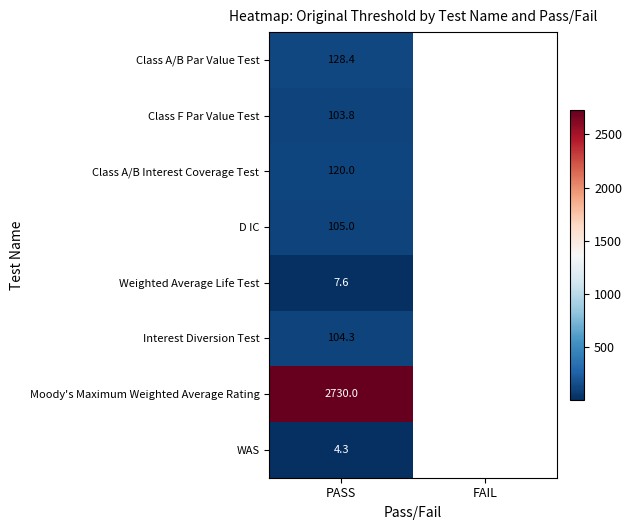

The value of D IC at PASS is 105.0. True or false?

True